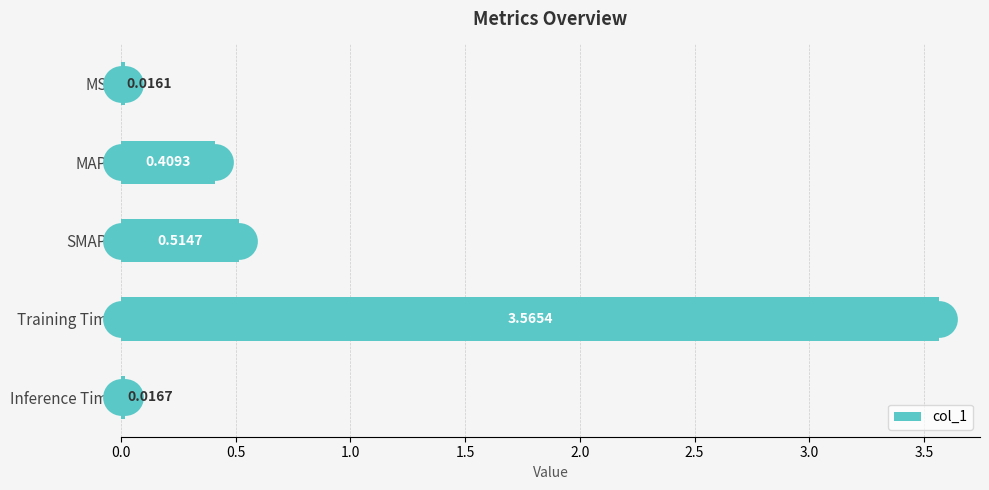

Rank the categories by col_1 value from highest to lowest.

Training Time, SMAPE, MAPE, Inference Time, MSE